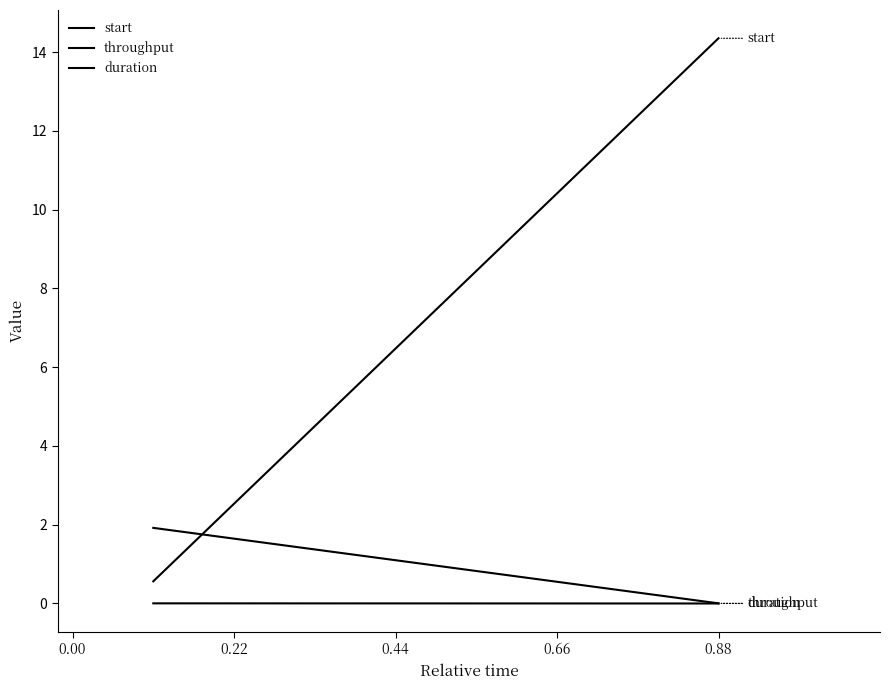

At how many categories does at least one series exceed 11?

1